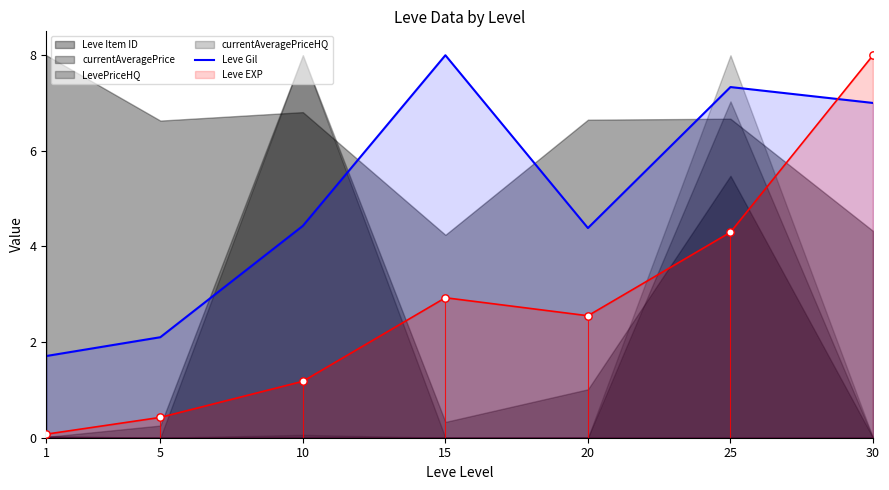

Is the value of Leve EXP at 20 greater than the value of Leve Gil at 15?

No